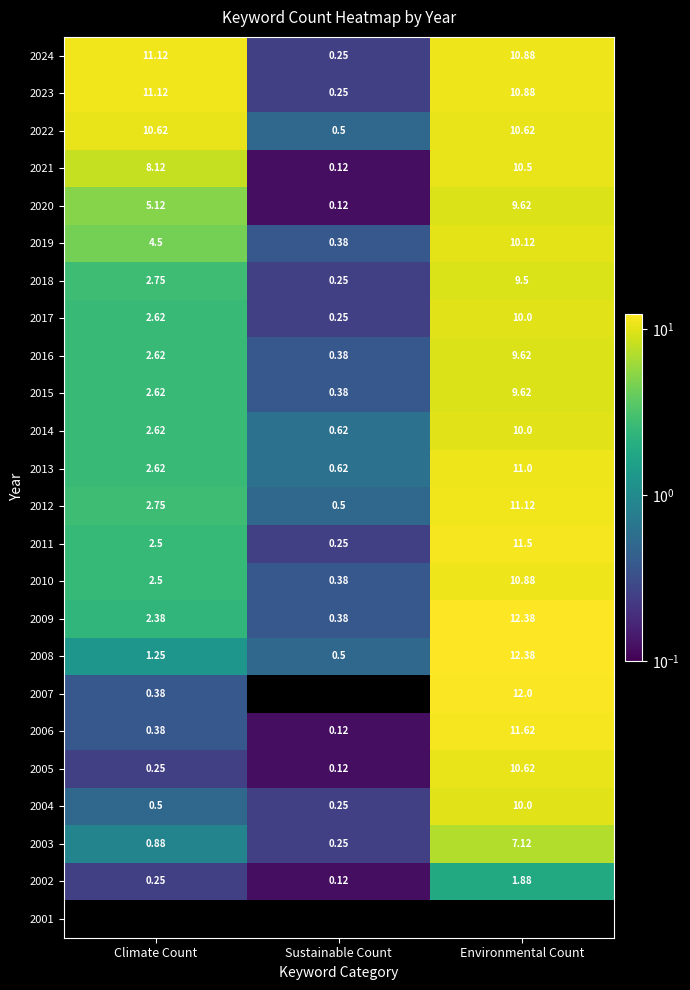

What is the difference between the second highest and minimum values in the 2023 series?

10.6